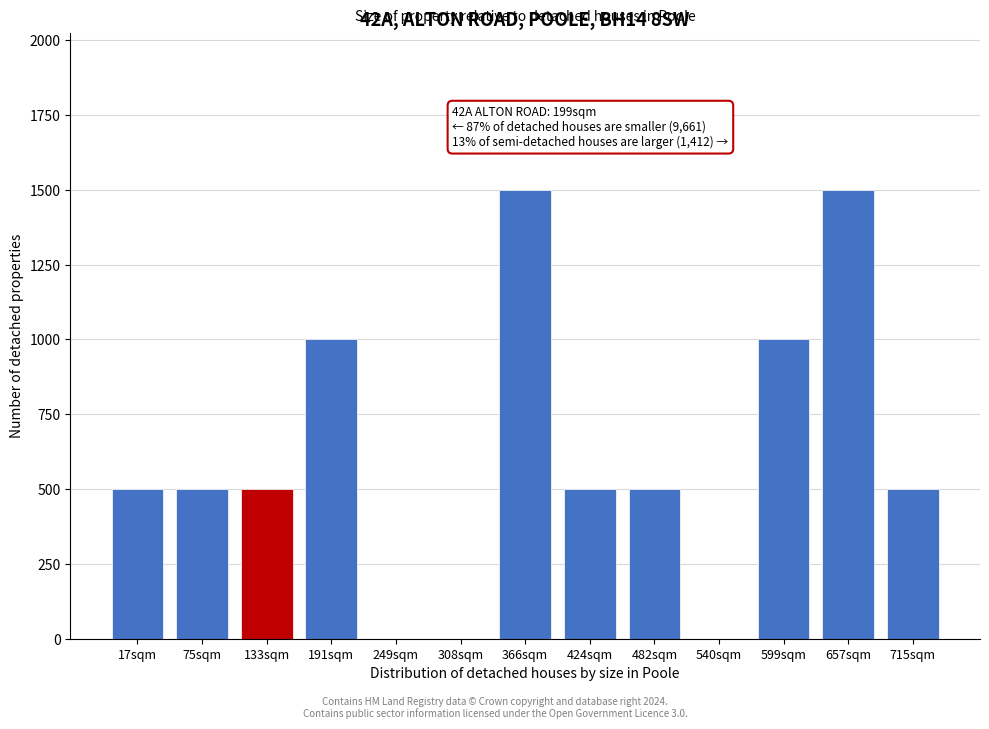

The value at 75sqm is 500. True or false?

True